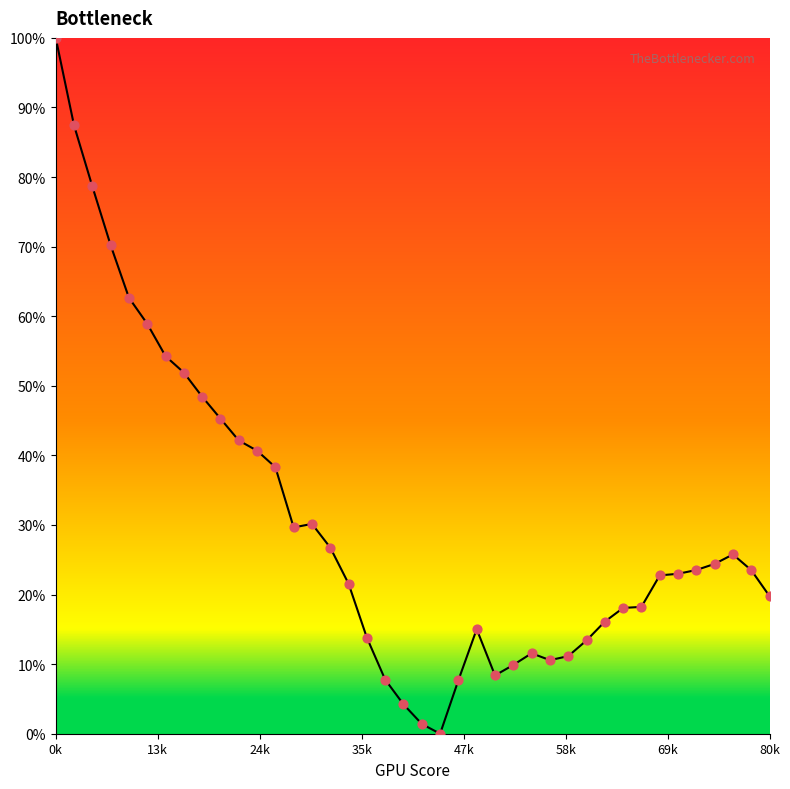

What is the maximum value shown in the chart?

100.0